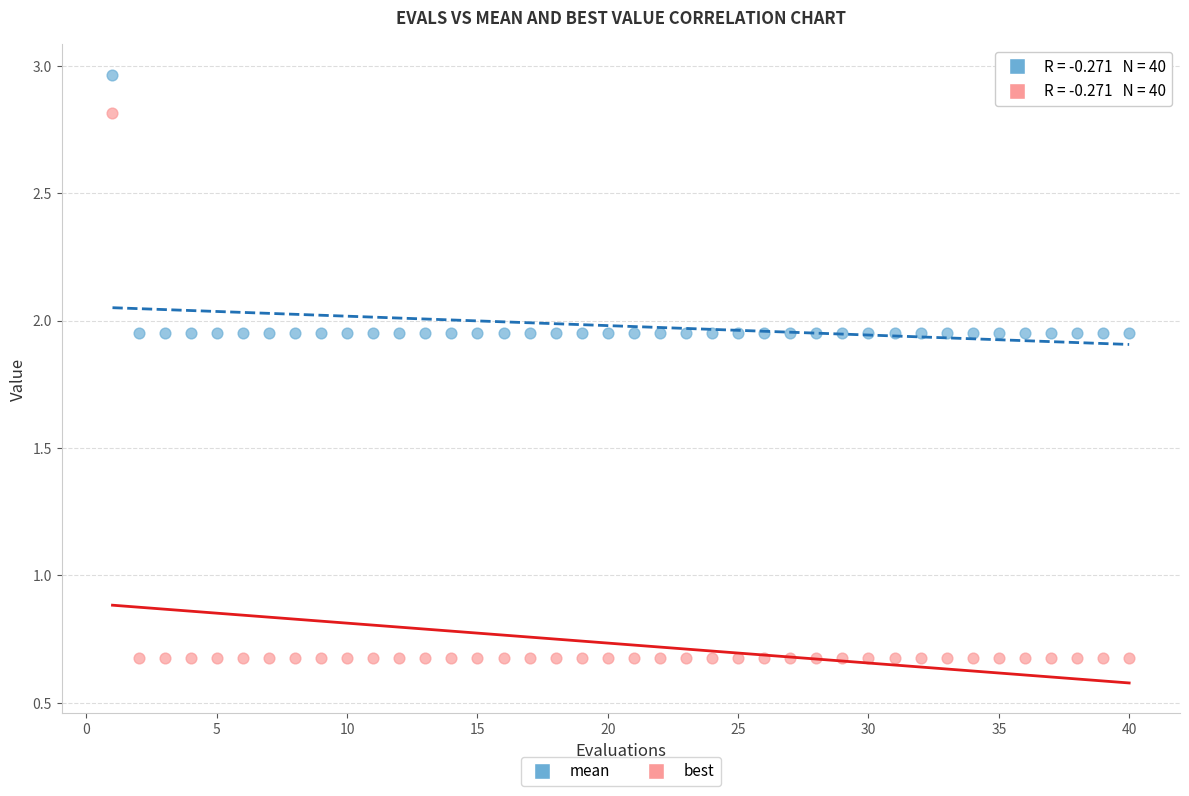

Which series has the widest spread of Y values?

best